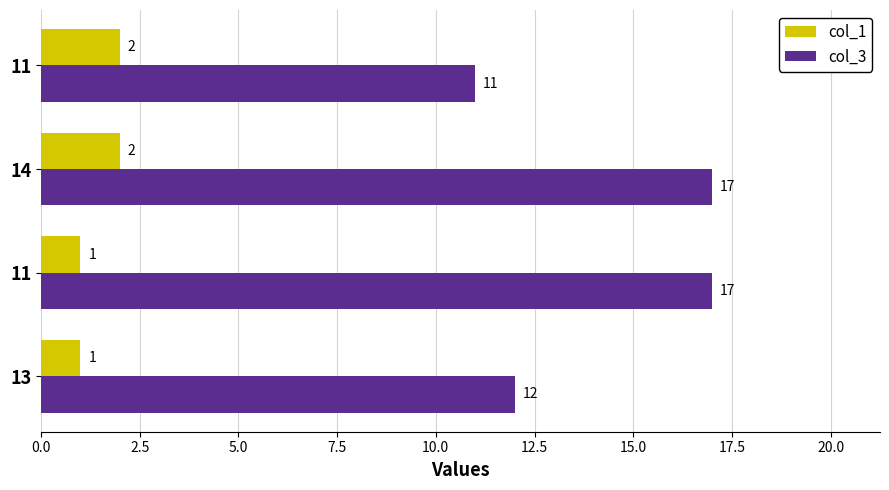

What are all the series names shown in the legend?

col_1, col_3